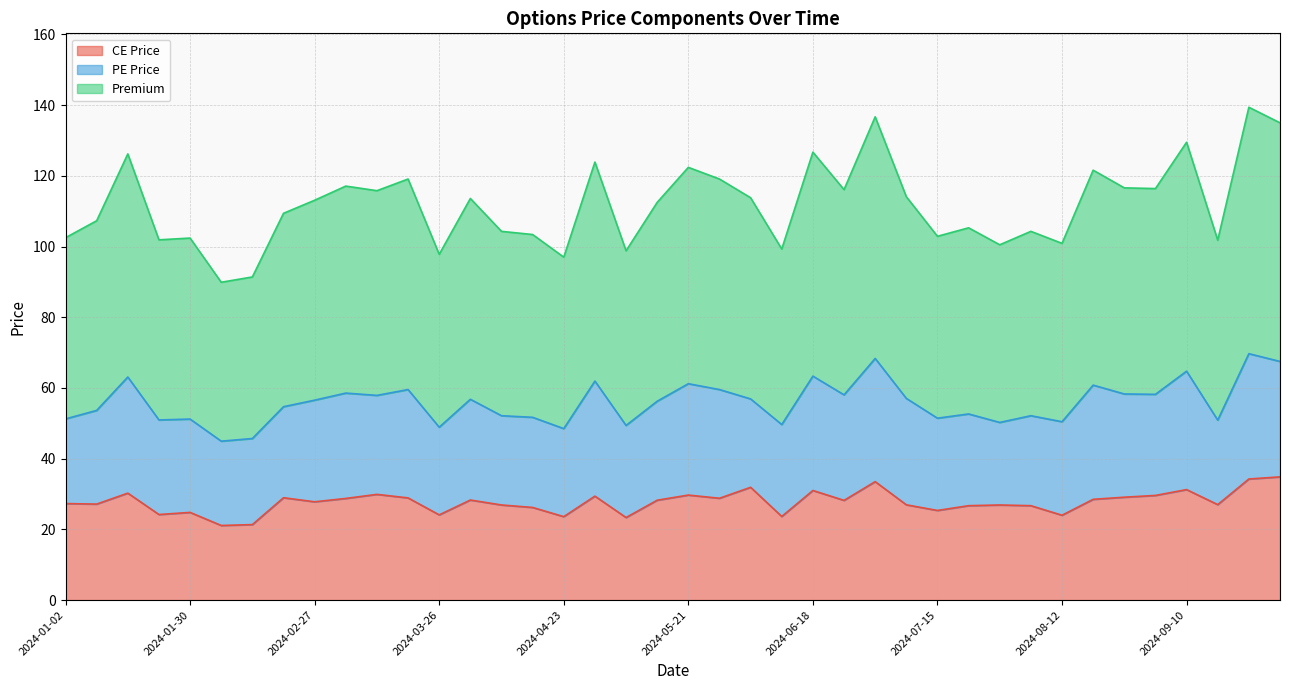

What position from the right is 2024-06-04?

18